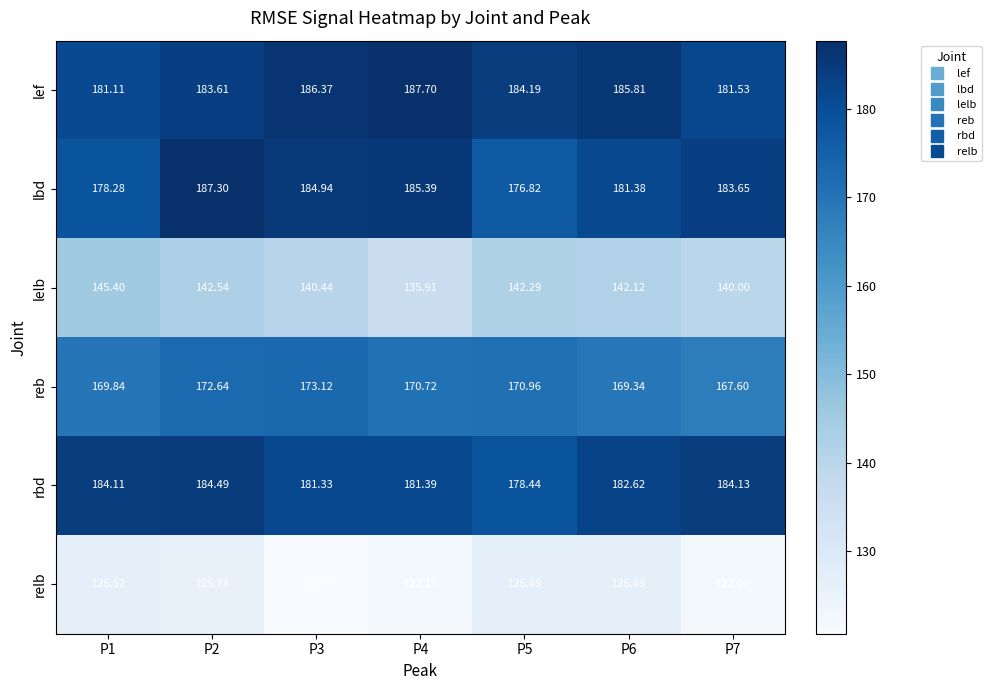

Which label corresponds to the largest value in the chart?

P4